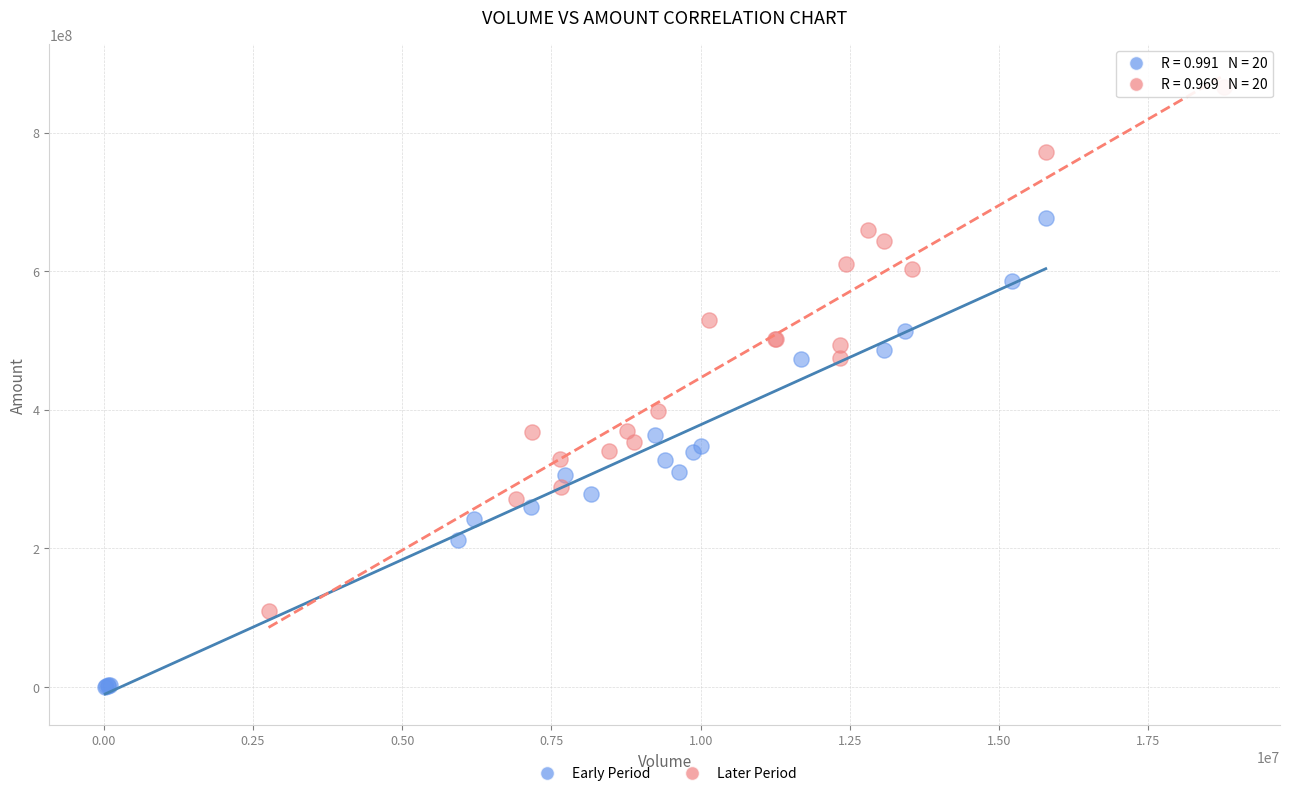

Which series contains the lowest Y value?

Early Period